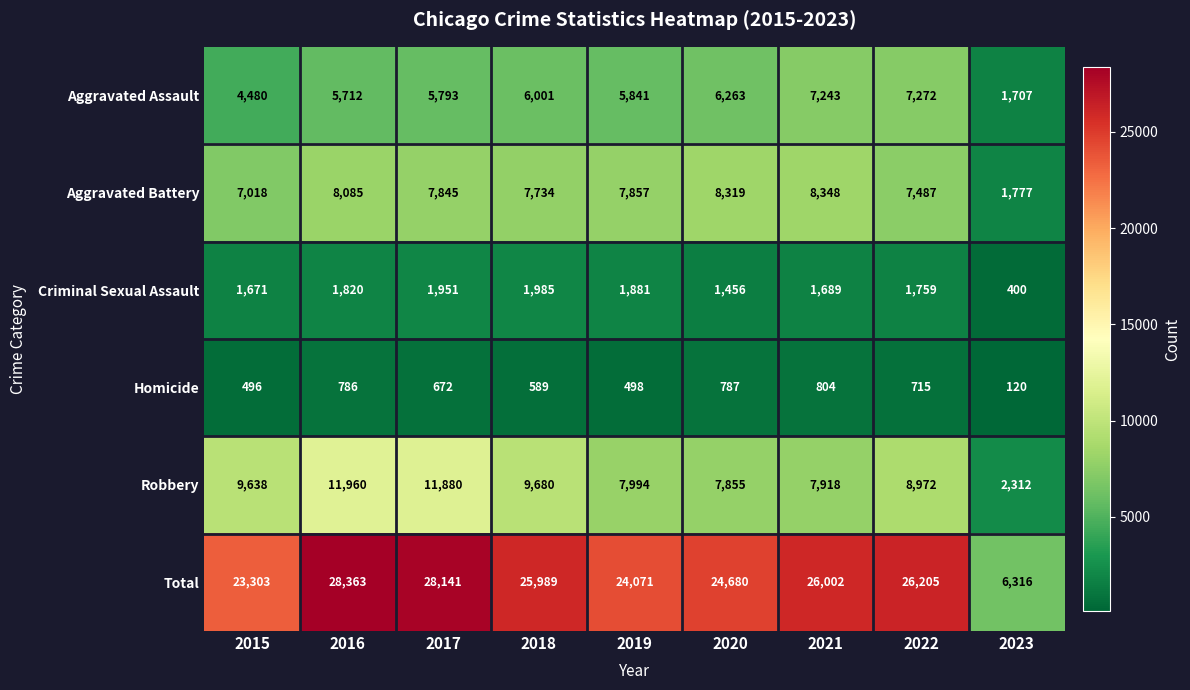

Rank the series by their maximum value, from lowest to highest.

Homicide, Criminal Sexual Assault, Aggravated Assault, Aggravated Battery, Robbery, Total